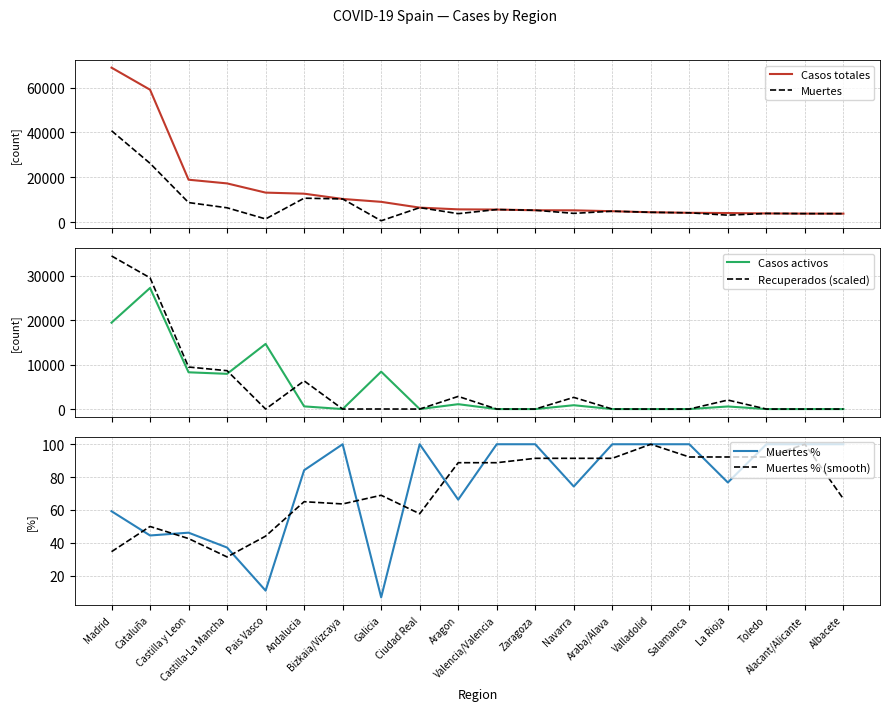

What is the label of the 20th point from the left?

Albacete